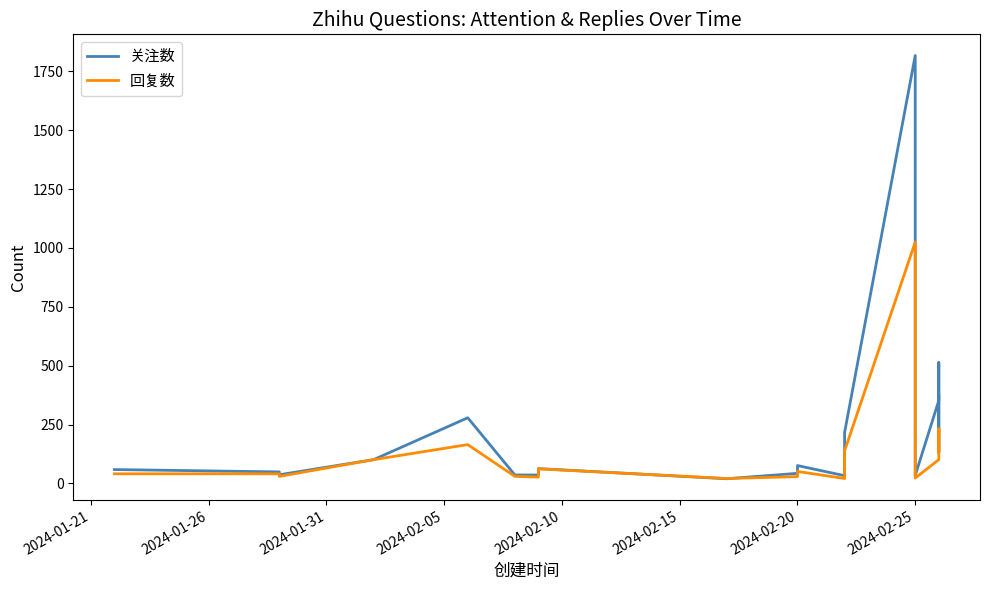

What is the total value across all series at 2024-02-25?

125